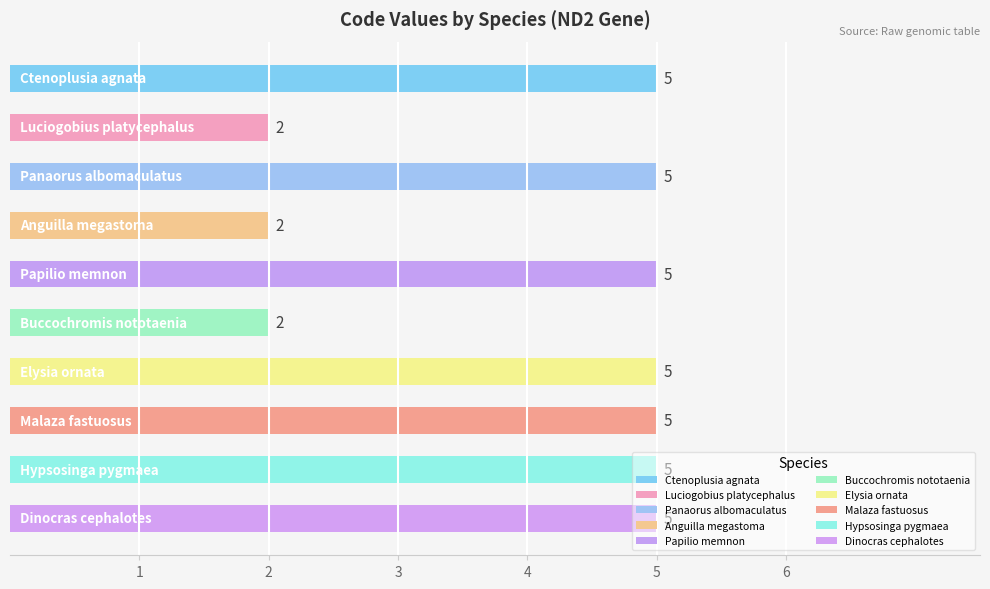

Count the values in the range 2 to 5.

10